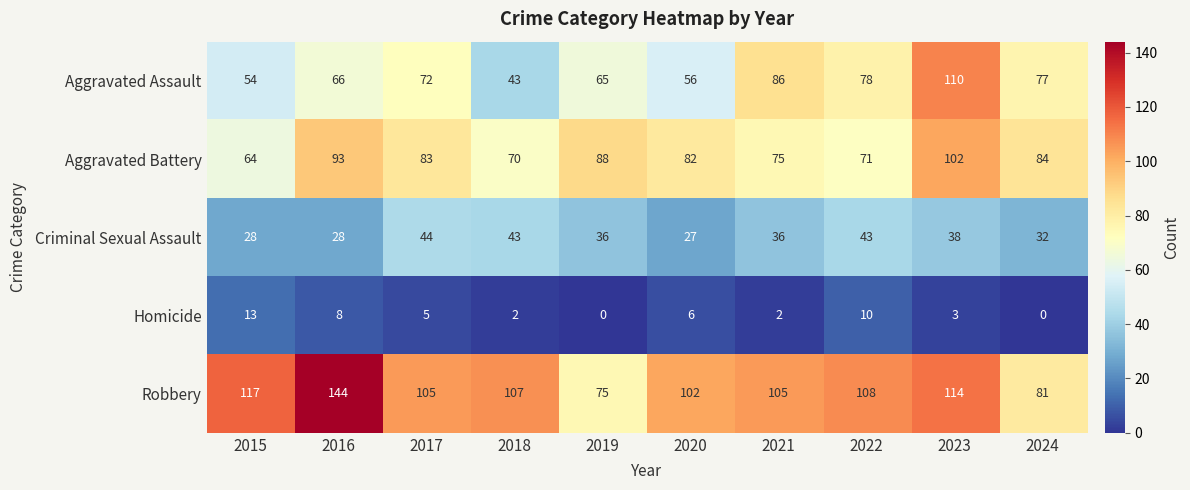

What is the highest value of the Criminal Sexual Assault series?

44